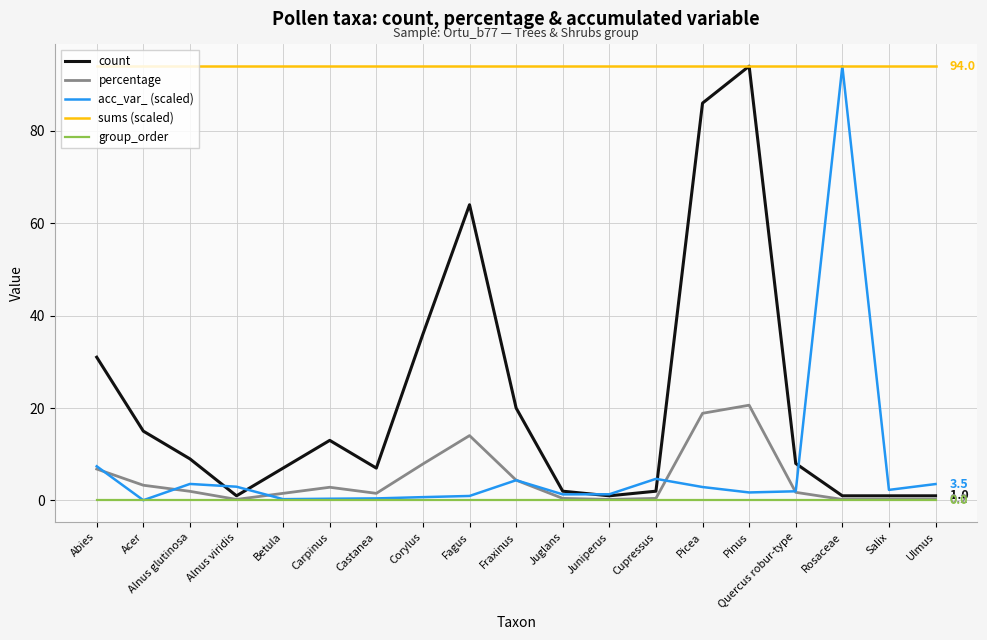

True or false: group_order and sums (scaled) cross at least once.

False